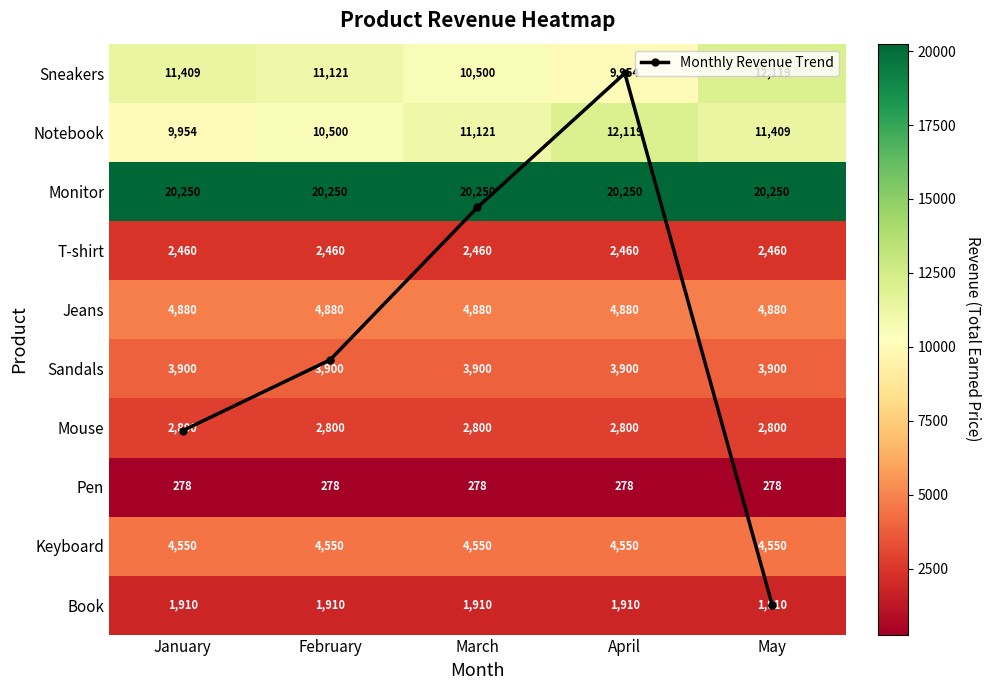

At which category is the sum across all series the highest?

May